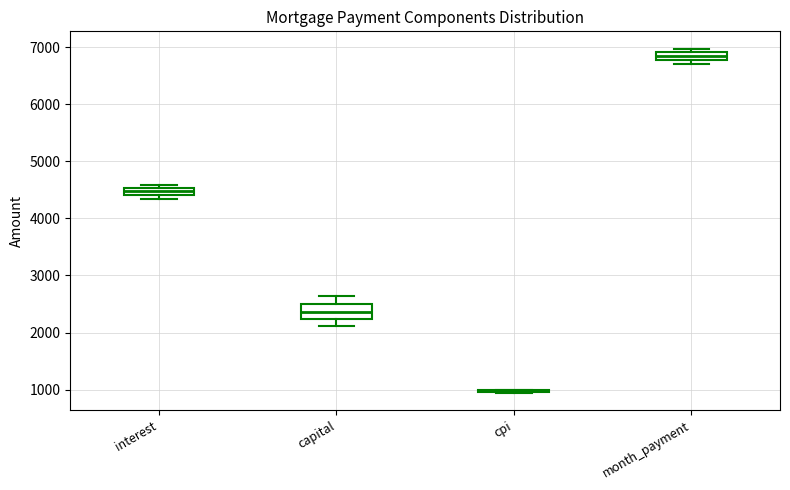

Comparing the boxes themselves (not the whiskers), which one is the tallest?

capital